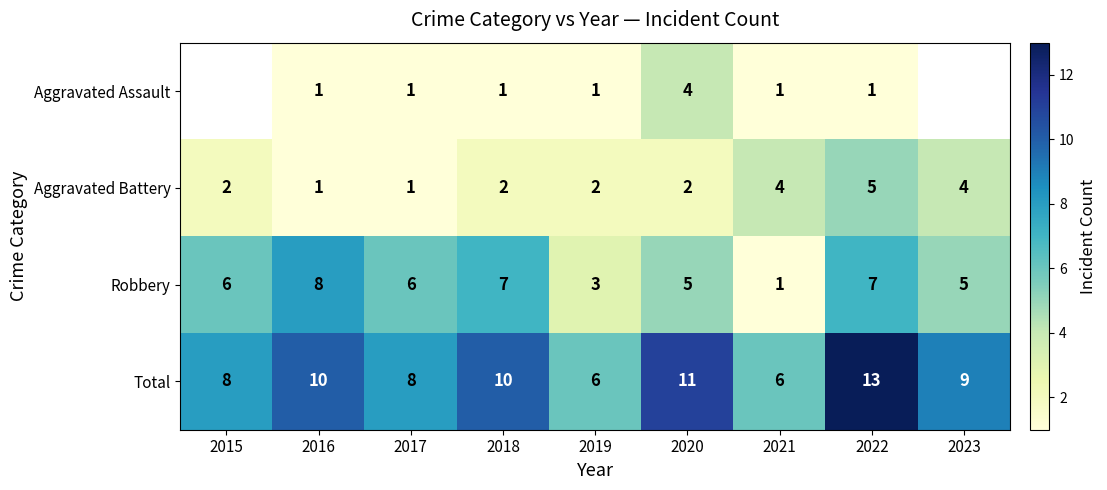

How many data points in Robbery are above 6?

3